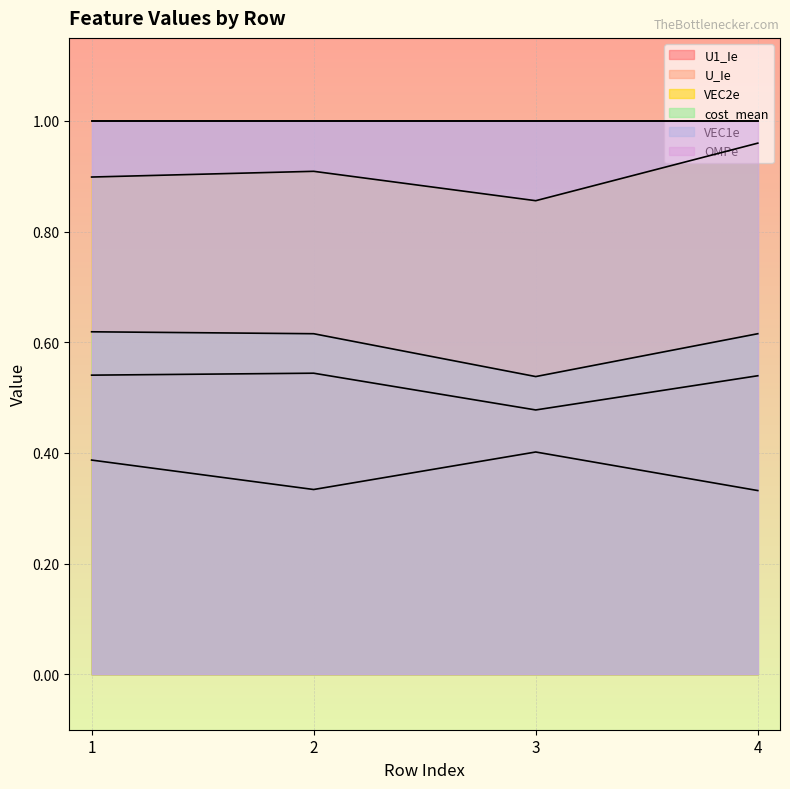

How many U1_Ie values are between 0 and 1?

4